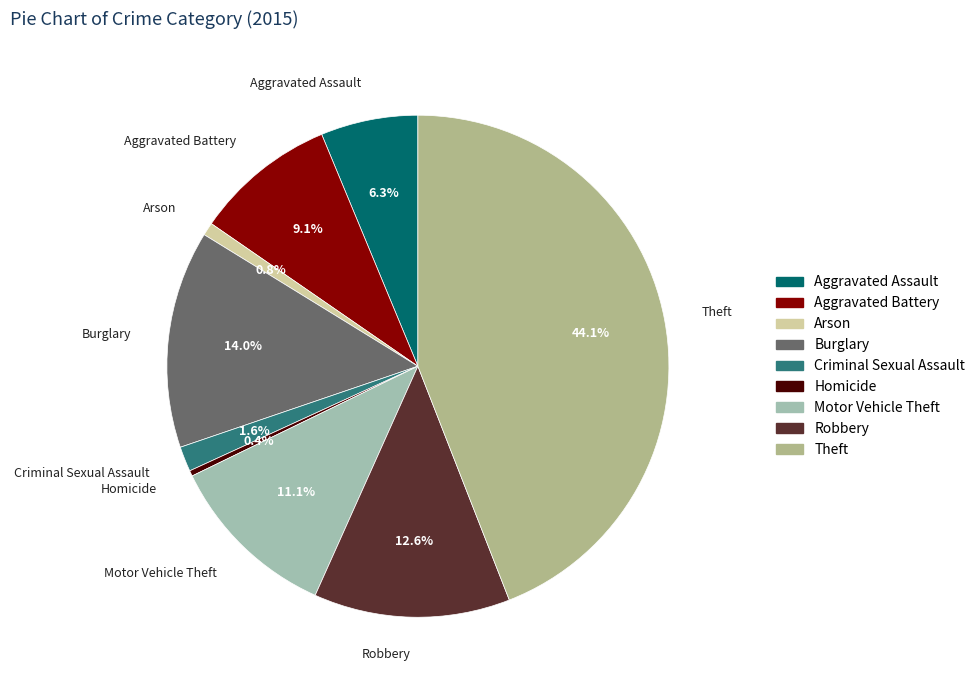

How many slices are in this pie chart?

9